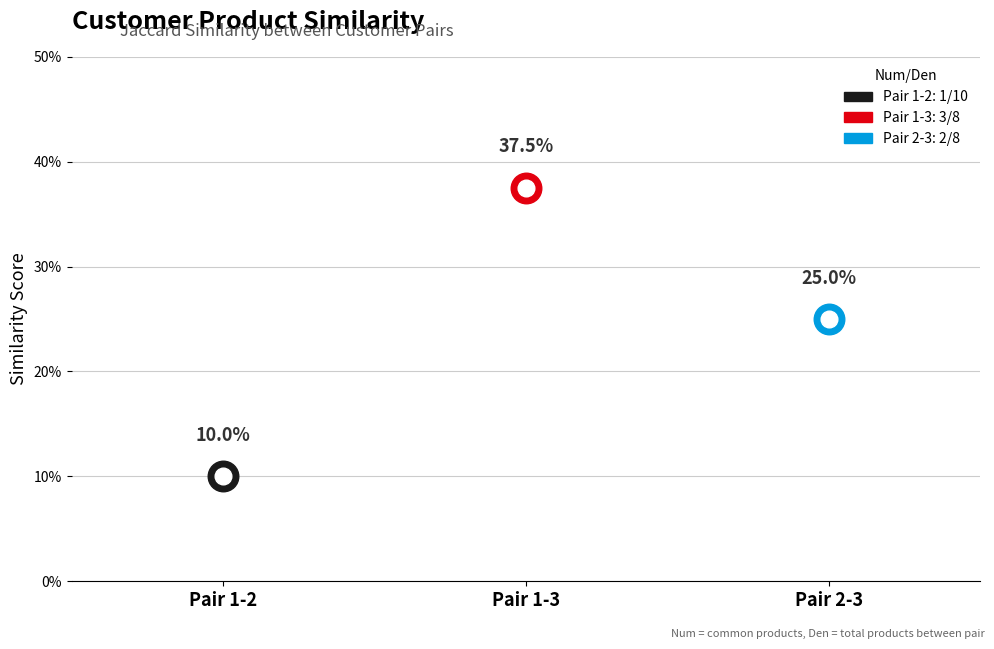

Which has a higher value, (C1=2, C2=3) or (C1=1, C2=2)?

(C1=2, C2=3)